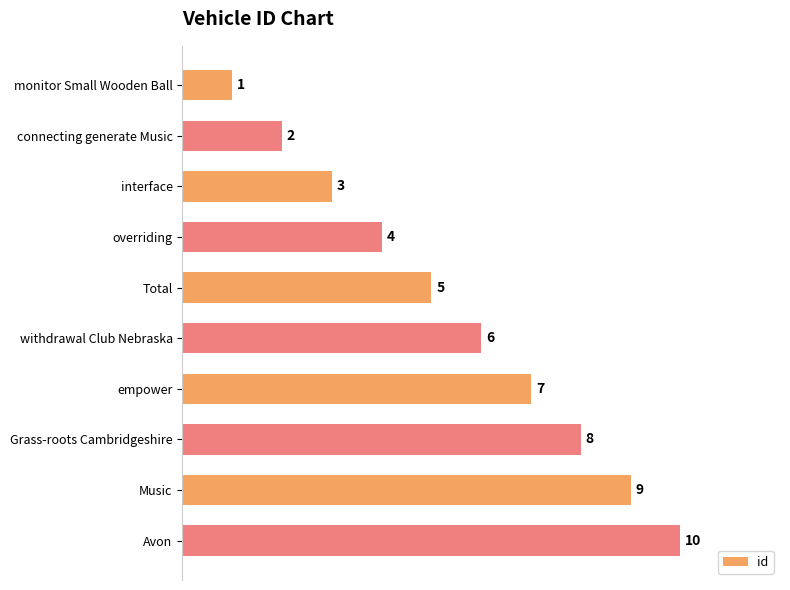

Which label corresponds to the largest value in the chart?

Avon